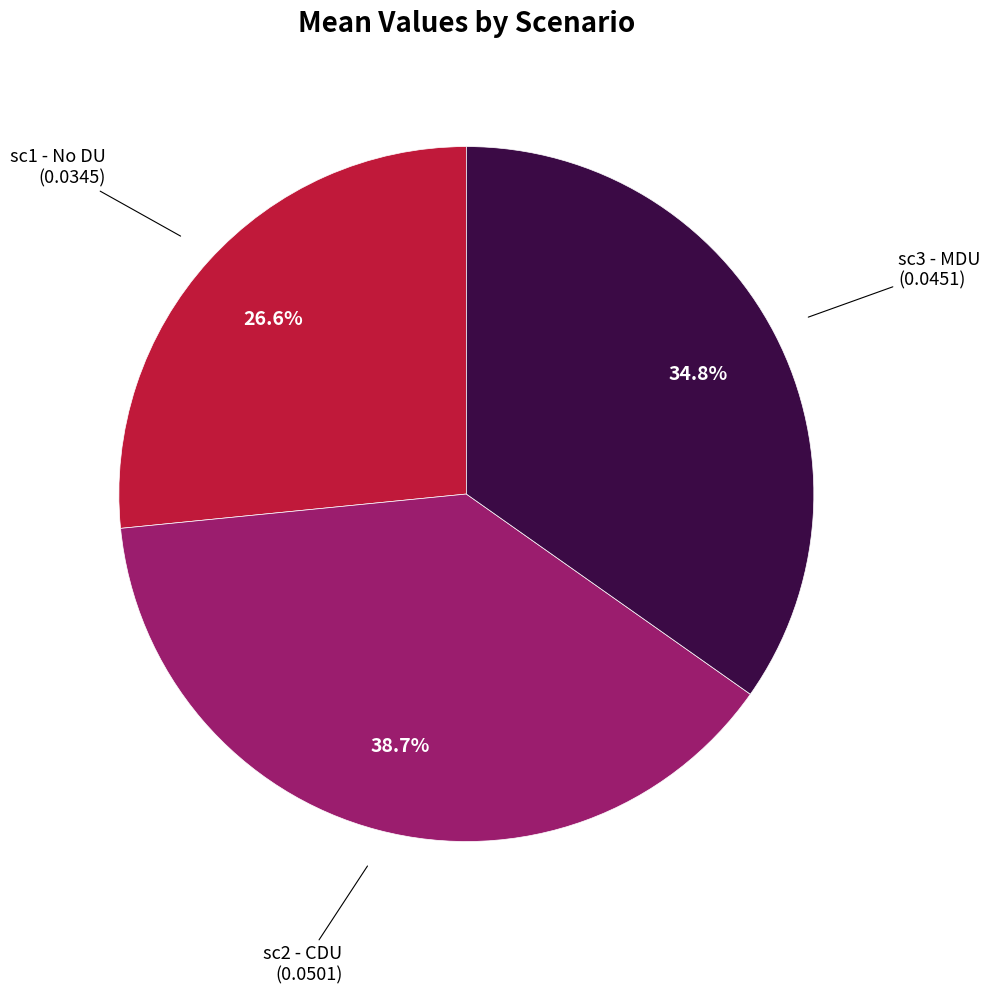

To the nearest percent, what is the difference between the largest and smallest slice percentages?

12%